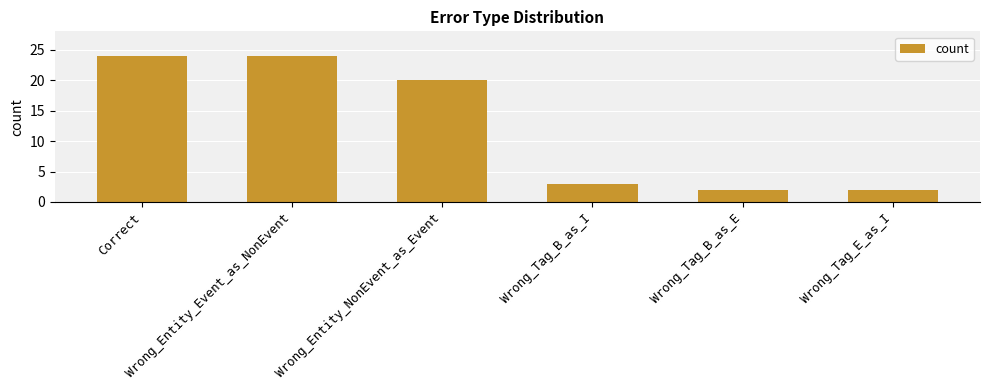

What is the maximum value shown in the chart?

24